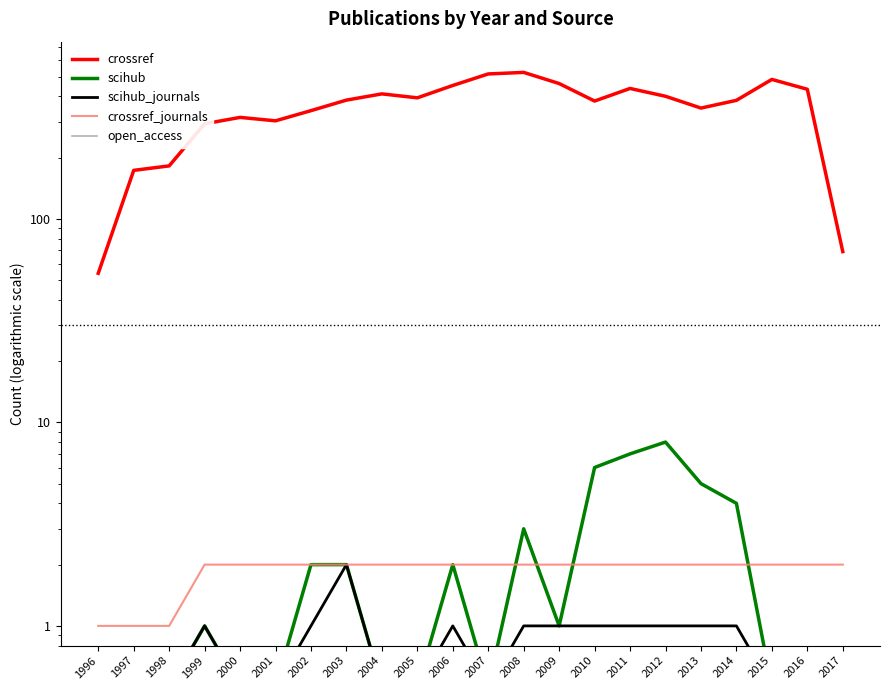

What is the highest value of the open_access series?

0.5